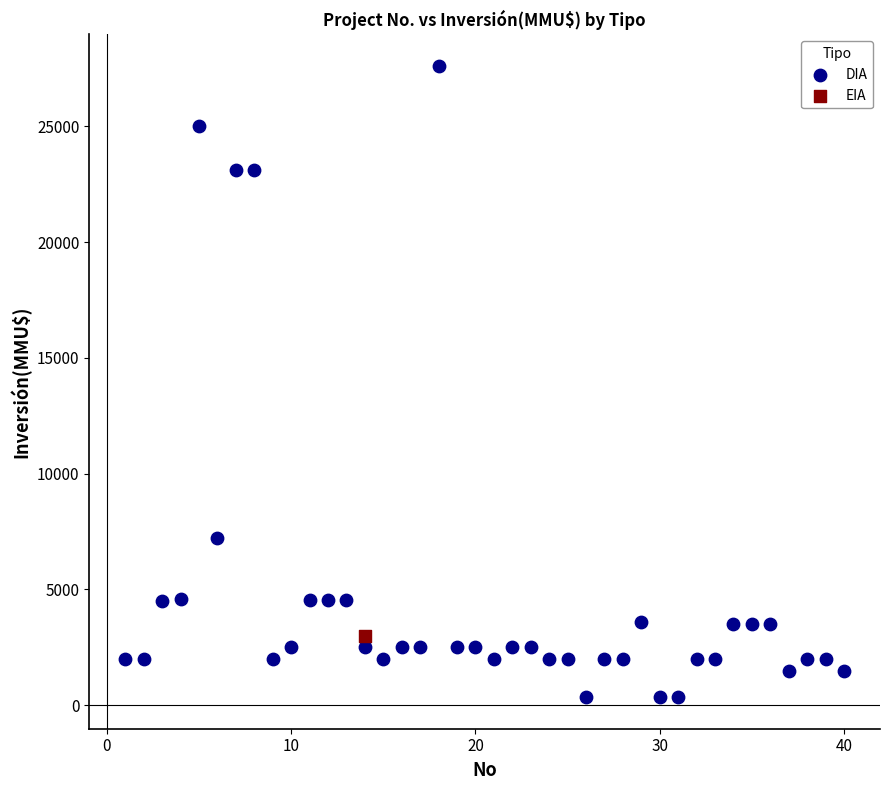

What are all the series names shown in the legend?

DIA, EIA